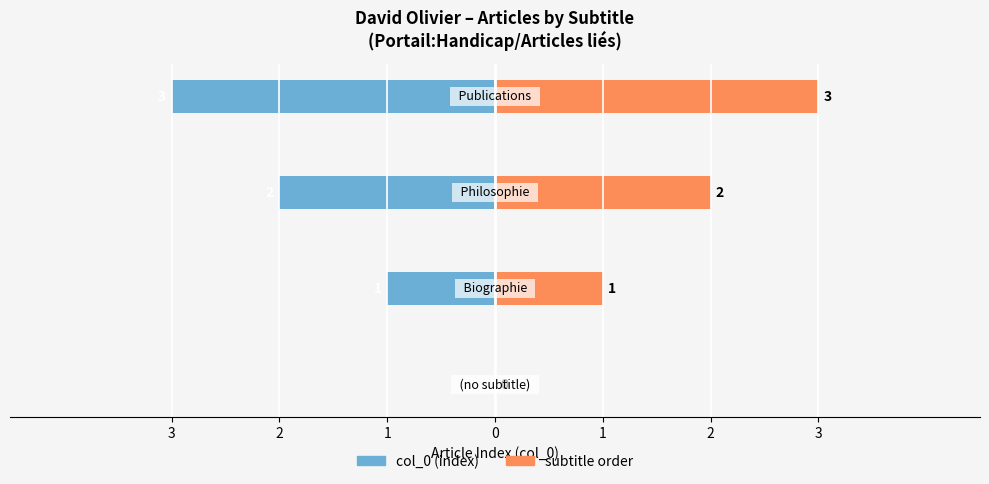

What are all the series names shown in the legend?

col_0 (index), subtitle order